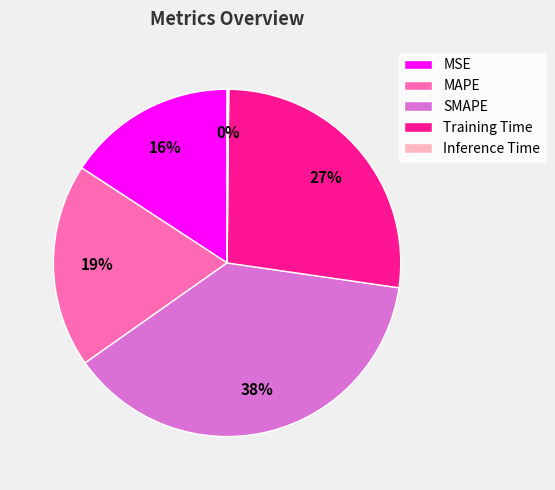

To the nearest percent, what portion does Training Time represent?

27%